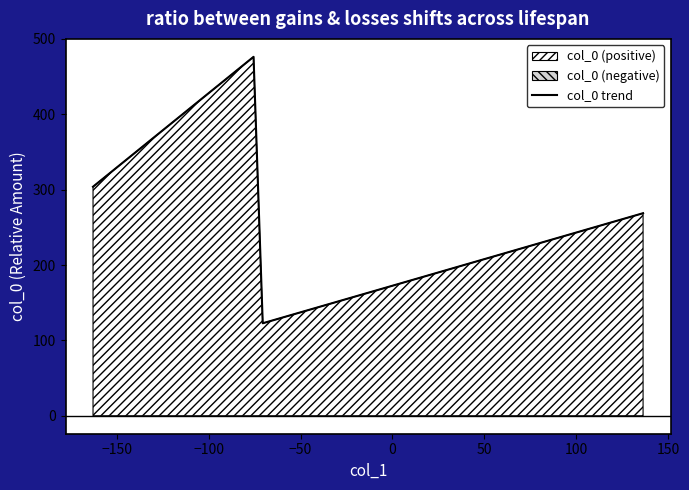

What is the minimum value for col_0 trend?

122.8